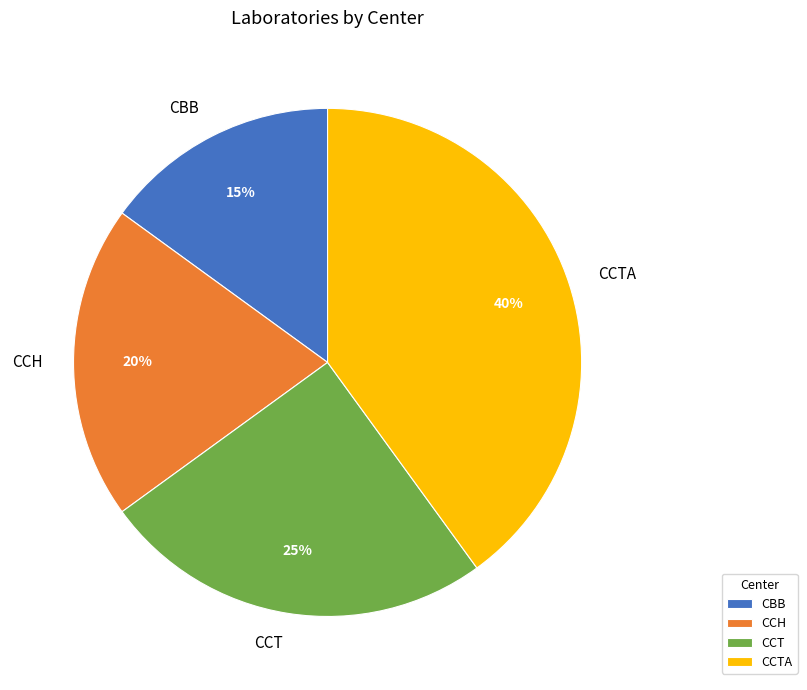

To the nearest percent, what is the combined percentage of CBB and CCTA?

55%